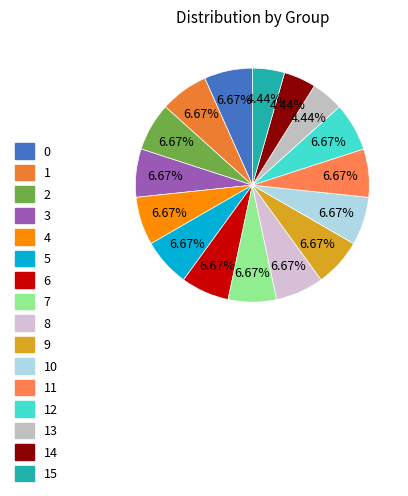

How many slices are in this pie chart?

16